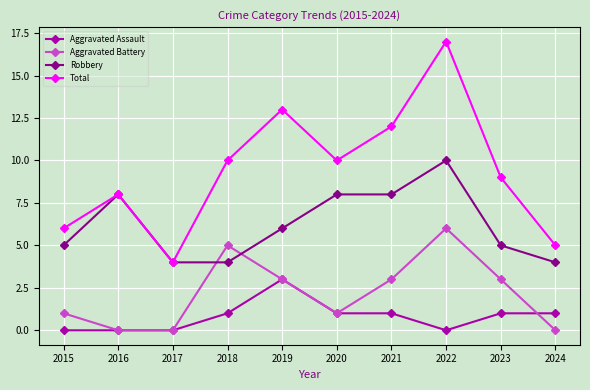

Rank the series by their average value, from highest to lowest.

Total, Robbery, Aggravated Battery, Aggravated Assault